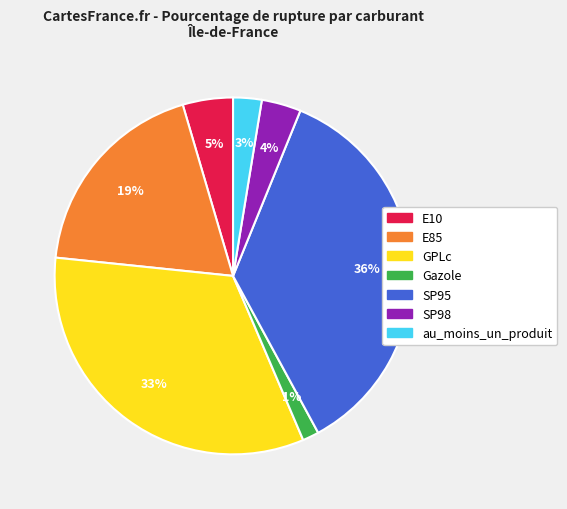

Does any single category account for the majority?

No